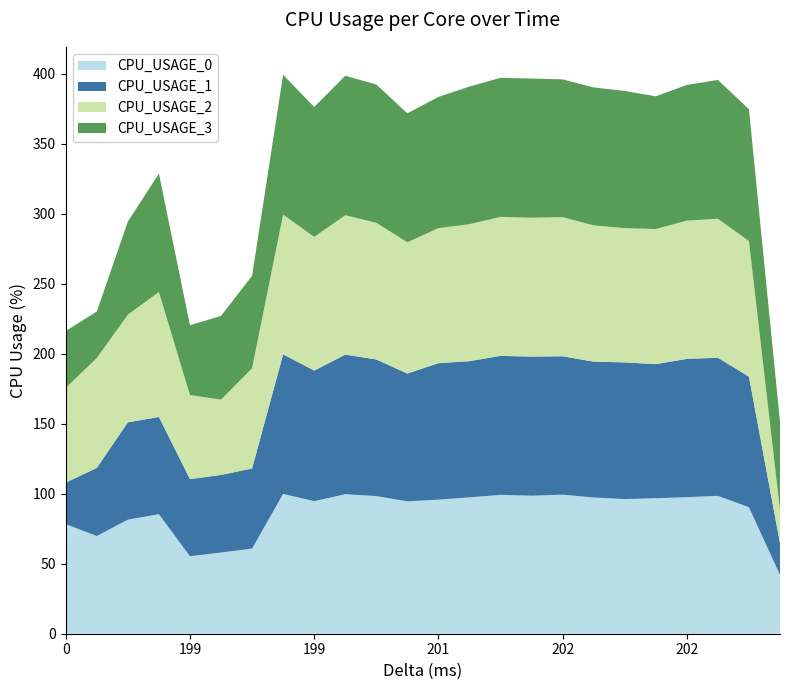

Reading left to right, transcribe all the data shown in this chart.

CPU_USAGE_0: 0=78.3	200=69.8	196=81.5	199=85.4	199=55.4	199=58.0	205=60.8	199=99.9	199=94.7	199=99.7	200=98.3	199=94.6	201=95.8	202=97.4	201=99.2	200=98.6	202=99.3	200=97.3	197=96.2	202=96.8	202=97.6	198=98.5	200=90.4	10=42.0
CPU_USAGE_1: 0=29.6	200=48.7	196=69.5	199=69.5	199=55.1	199=55.4	205=57.2	199=99.7	199=93.3	199=99.7	200=97.6	199=91.3	201=97.5	202=97.3	201=99.3	200=99.4	202=98.9	200=97.0	197=97.6	202=95.8	202=98.8	198=98.7	200=93.3	10=22.7
CPU_USAGE_2: 0=67.7	200=78.5	196=76.9	199=89.3	199=60.1	199=53.8	205=71.6	199=99.8	199=95.5	199=99.6	200=97.6	199=93.8	201=96.5	202=97.9	201=99.3	200=99.2	202=99.4	200=97.4	197=95.9	202=96.5	202=98.8	198=99.3	200=96.9	10=23.6
CPU_USAGE_3: 0=40.7	200=33.2	196=66.5	199=84.6	199=49.9	199=59.9	205=66.0	199=99.9	199=92.8	199=99.6	200=98.8	199=92.1	201=93.7	202=98.3	201=99.3	200=99.4	202=98.4	200=98.6	197=98.0	202=94.8	202=96.9	198=99.2	200=94.2	10=63.1